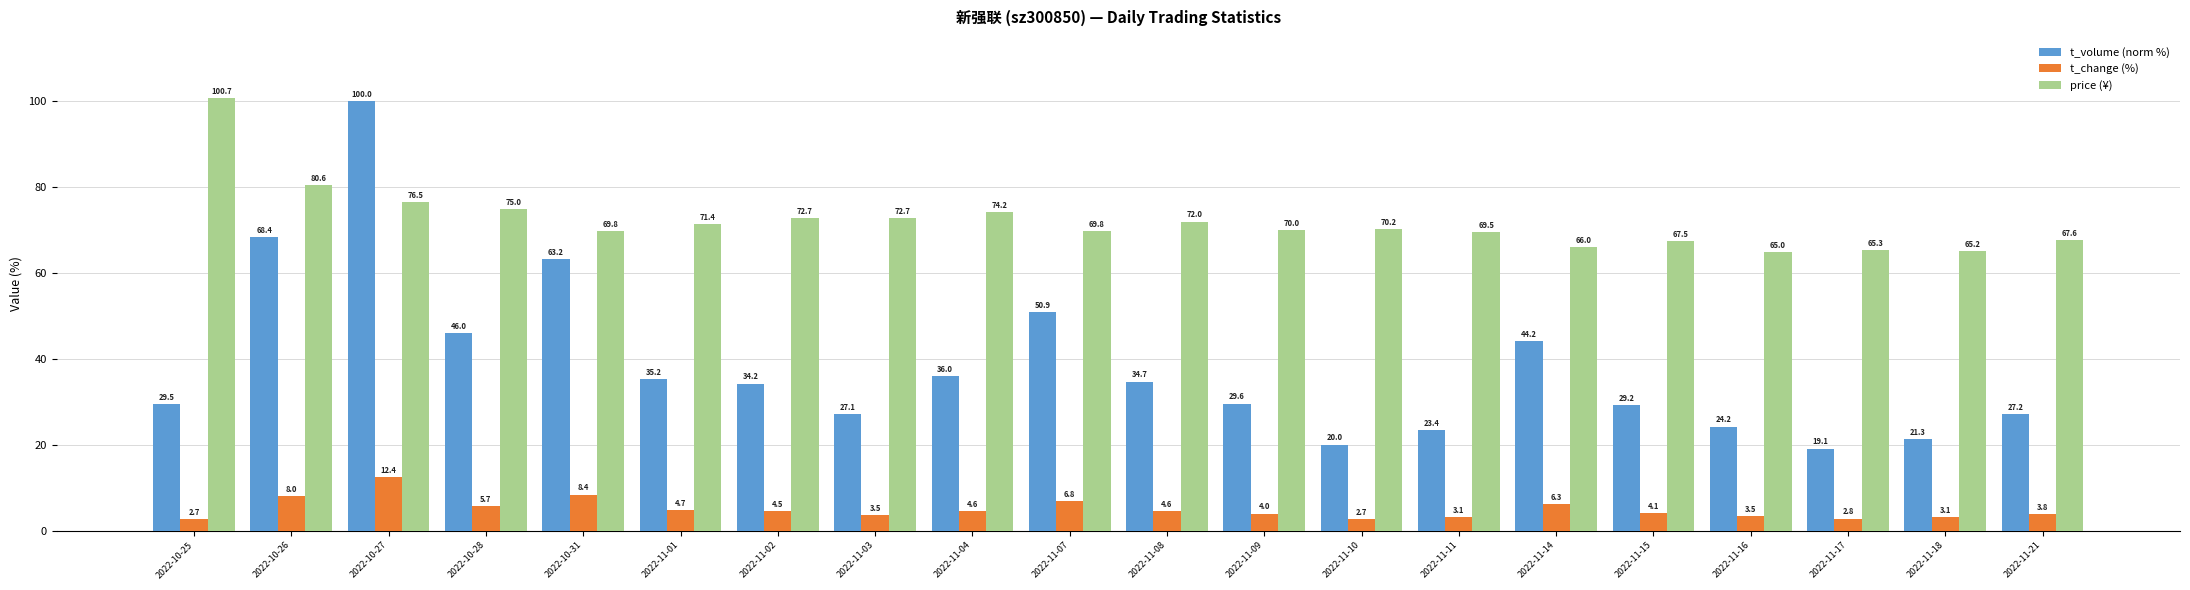

What is the sum of all price (¥) values?

1441.8